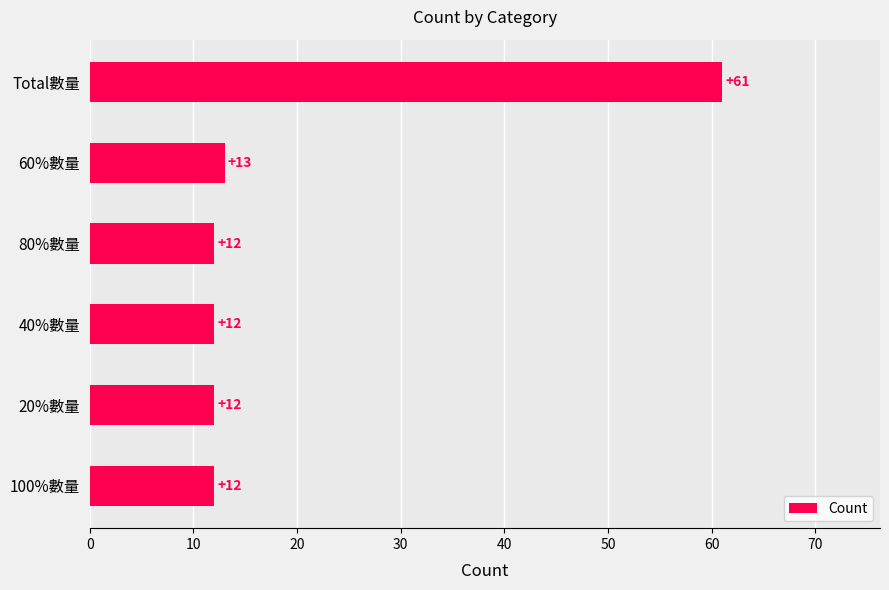

Which has a higher value, 100%數量 or 60%數量?

60%數量